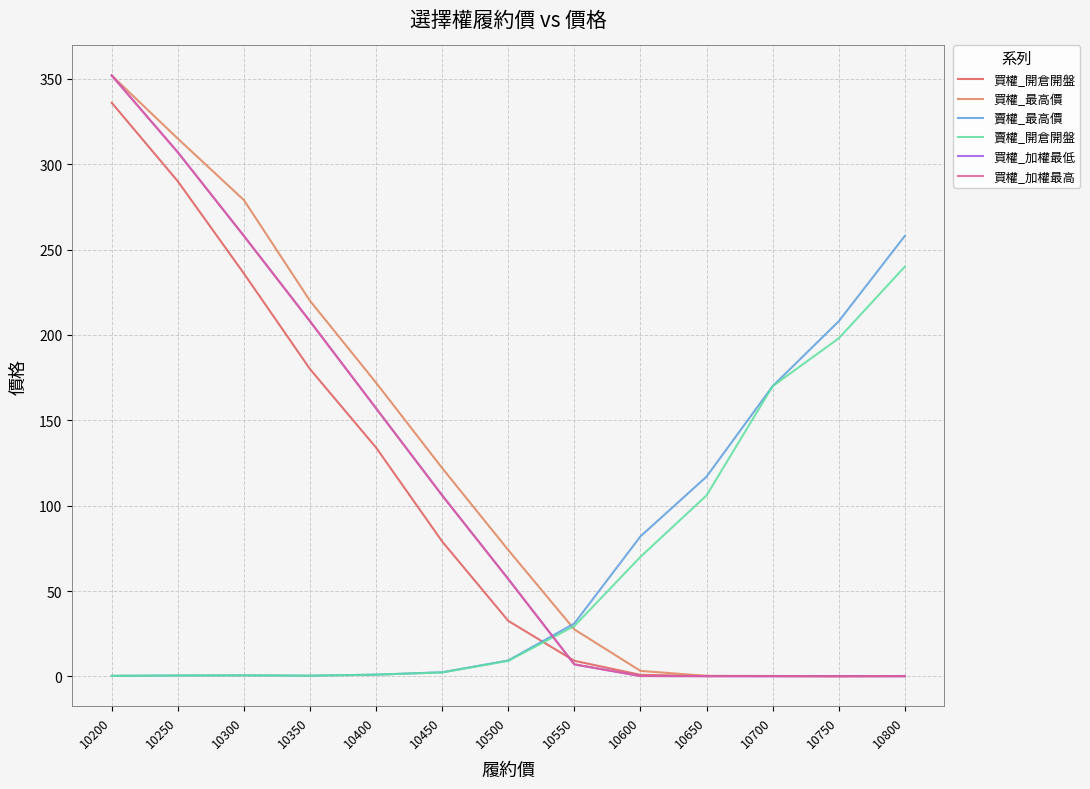

True or false: 買權_開倉開盤 and 買權_最高價 cross at least once.

False